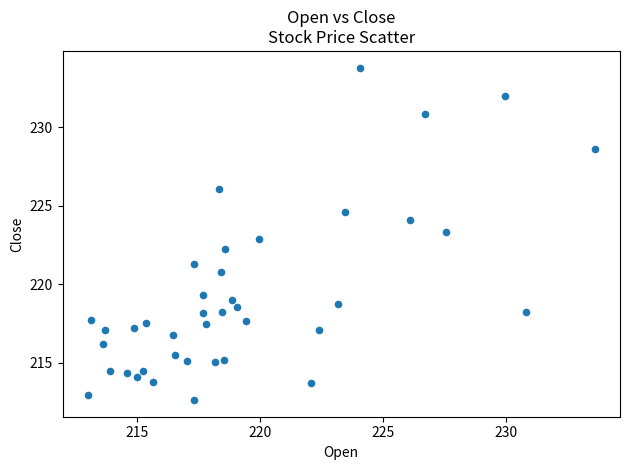

What is the range of Y values (max minus min)?

21.1